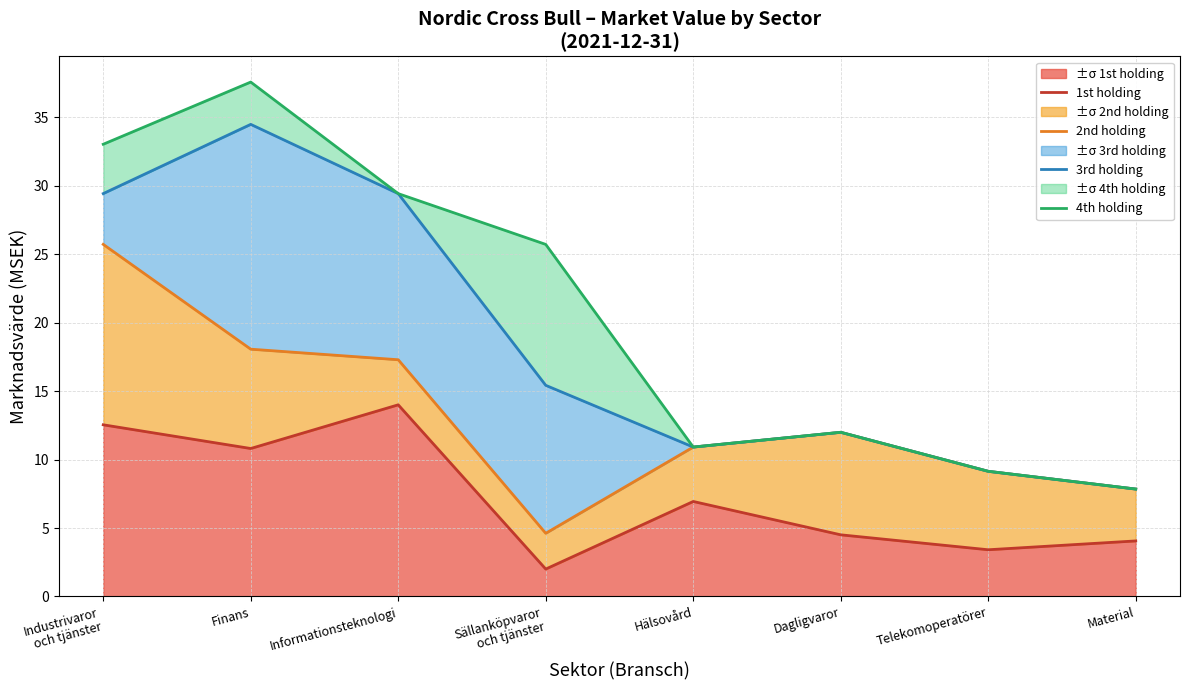

Rank the categories by 3rd holding value from highest to lowest.

Finans, Industrivaror
och tjänster, Informationsteknologi, Sällanköpvaror
och tjänster, Dagligvaror, Hälsovård, Telekomoperatörer, Material